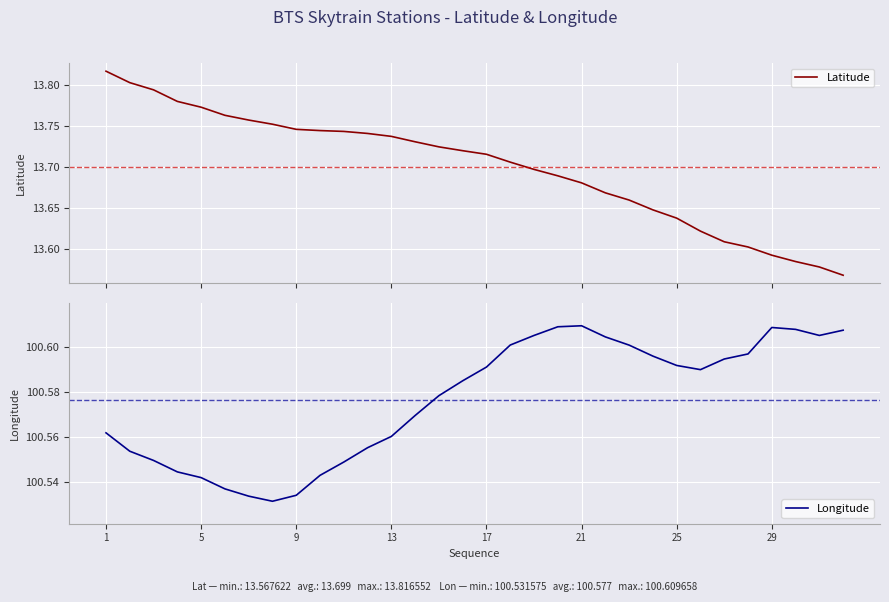

What are all the series names shown in the legend?

Latitude, Longitude